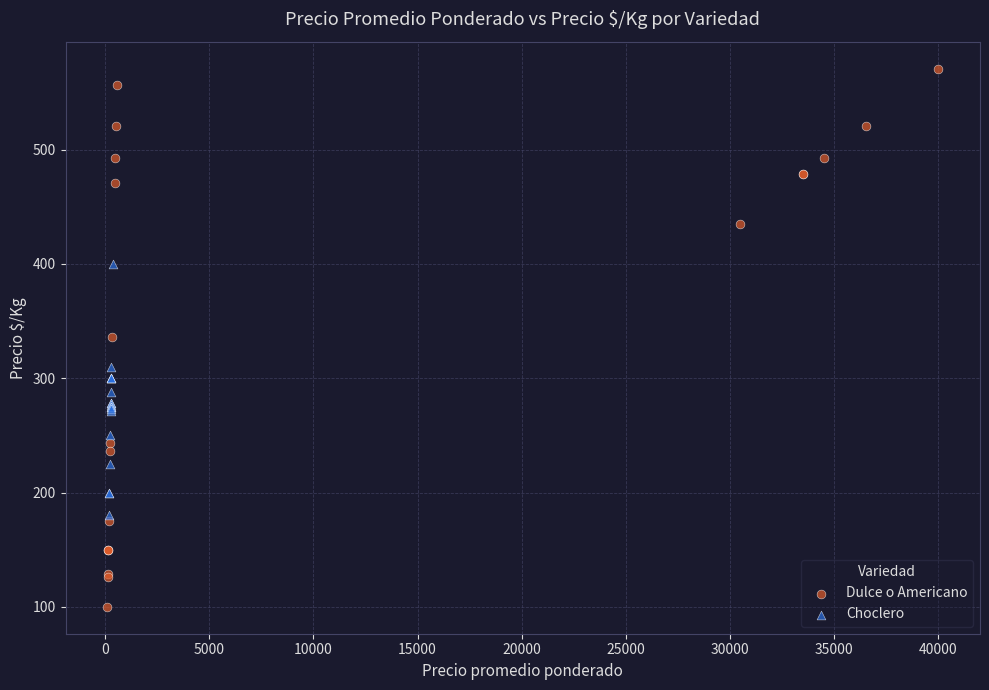

Which series contains the highest Y value?

Dulce o Americano